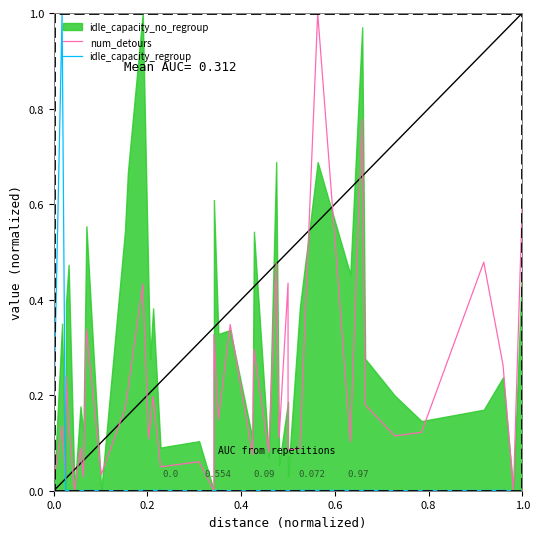

Reading right to left, extract all data points from this chart.

num_detours: 0.6	0.0	0.3	0.5	0.1	0.1	0.2	0.8	0.1	1.0	0.1	0.1	0.4	0.1	0.5	0.1	0.3	0.1	0.3	0.1	0.3	0.0	0.1	0.1	0.2	0.1	0.1	0.4	0.2	0.2	0.0	0.3	0.0	0.1	0.0	0.1	0.2	0.0	0.1	0.0
idle_capacity_regroup: 0.0	0.0	0.0	0.0	0.0	0.0	0.0	0.0	0.0	0.0	0.0	0.0	0.0	0.0	0.0	0.0	0.0	0.0	0.0	0.0	0.0	0.0	0.0	0.0	0.0	0.0	0.0	0.0	0.0	0.0	0.0	0.0	0.0	0.0	0.0	0.0	0.0	0.0	1.0	0.2